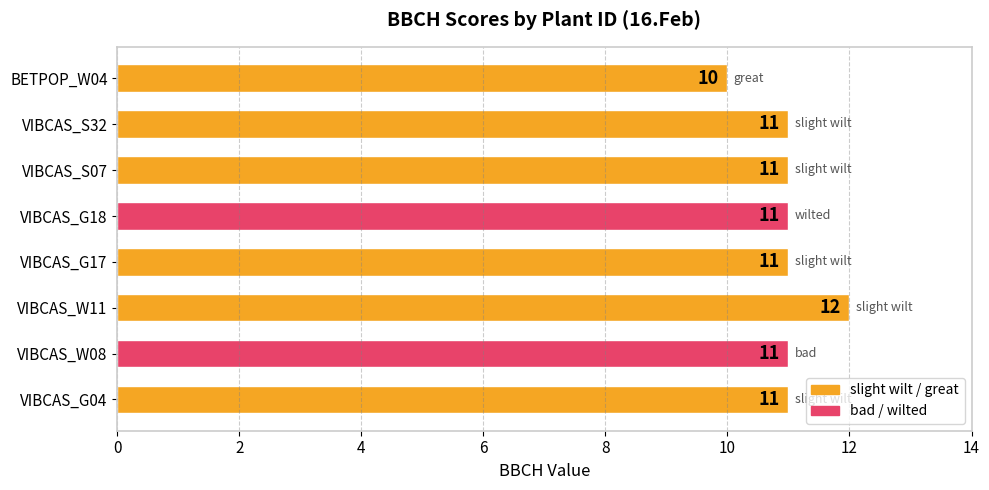

Approximately how many times larger is the value at VIBCAS_S07 compared to VIBCAS_G04?

1.0